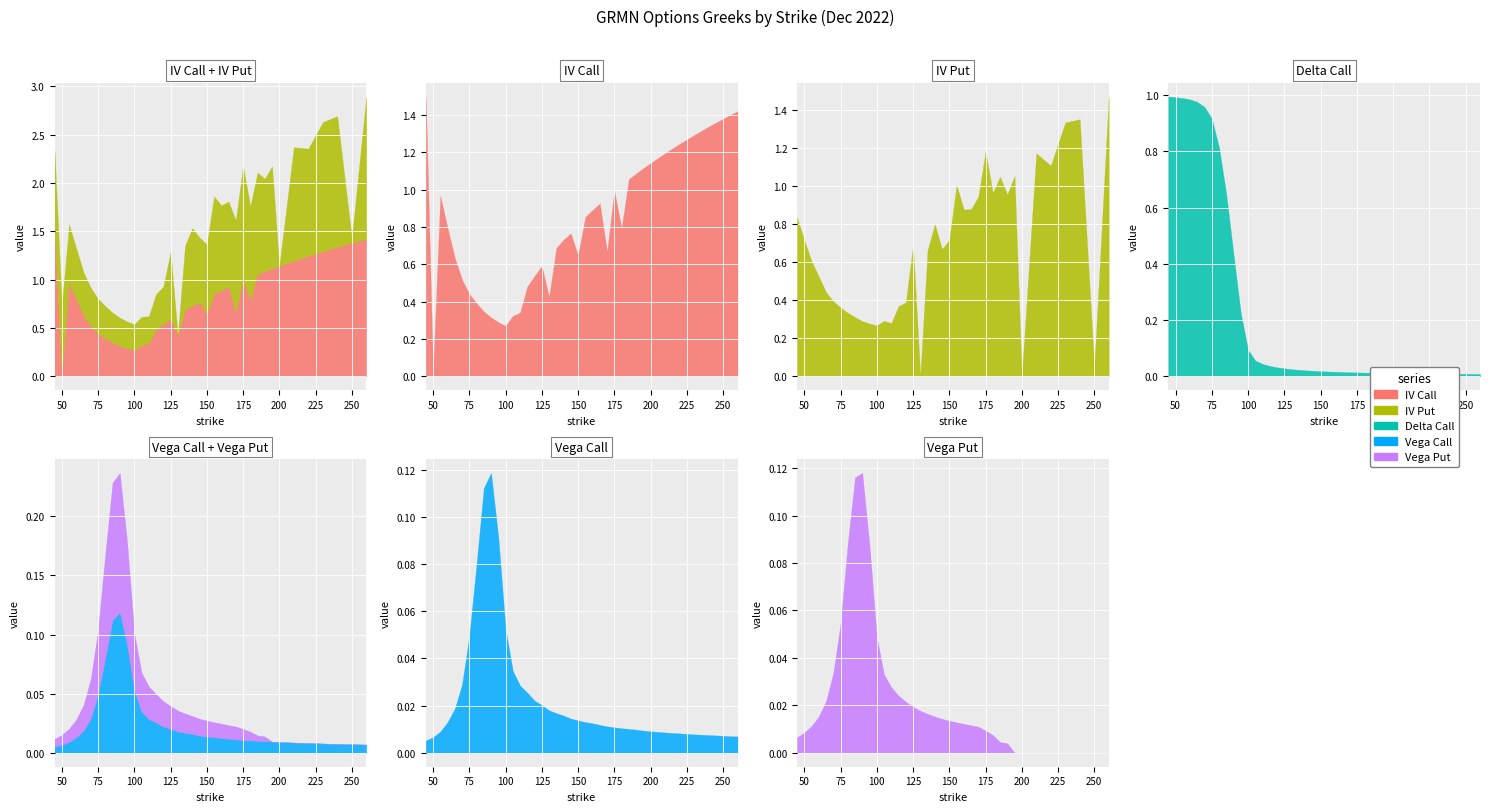

Which category has the highest value in the delta_call series?

45